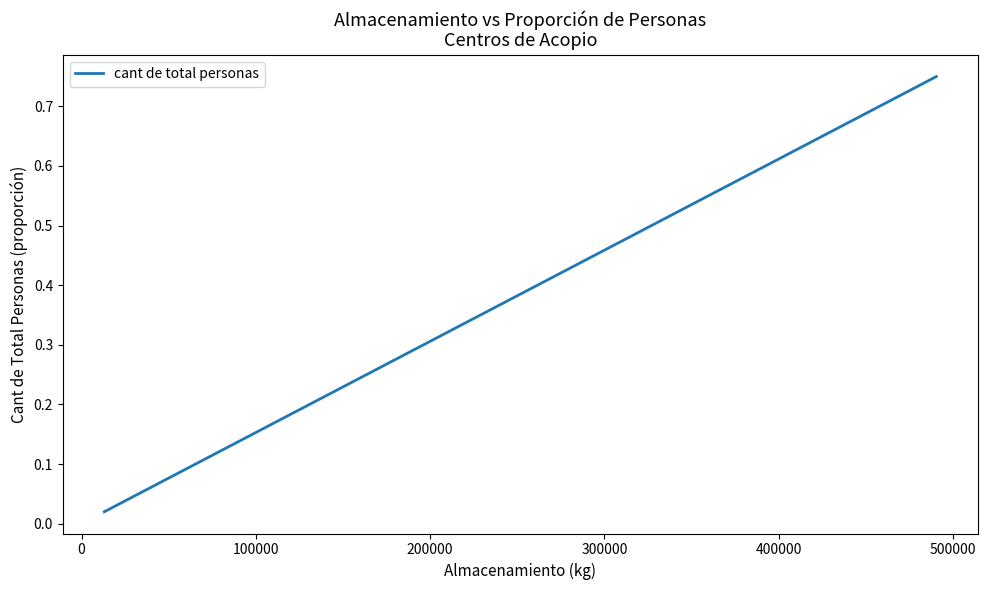

What is the difference between the maximum and second lowest values?

0.7